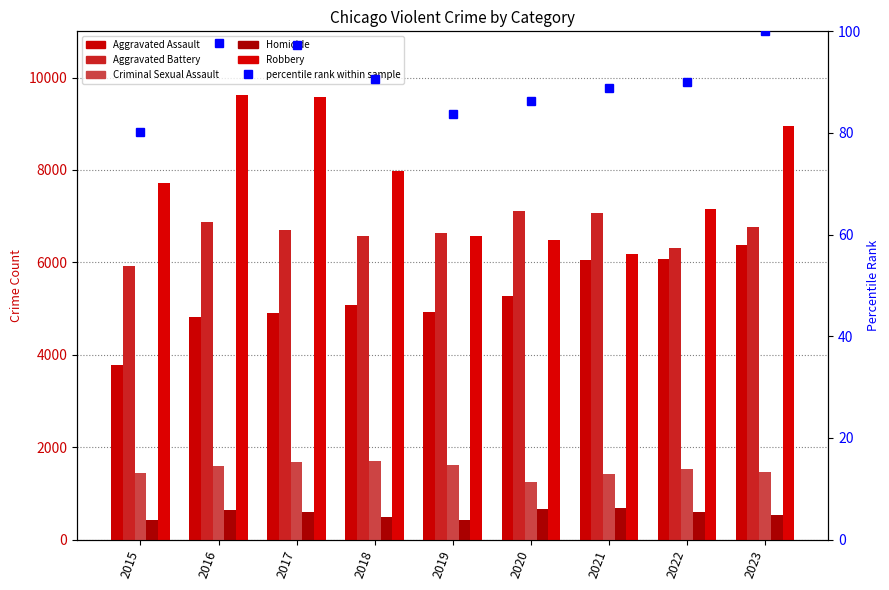

Does the chart contain stacked bars?

No